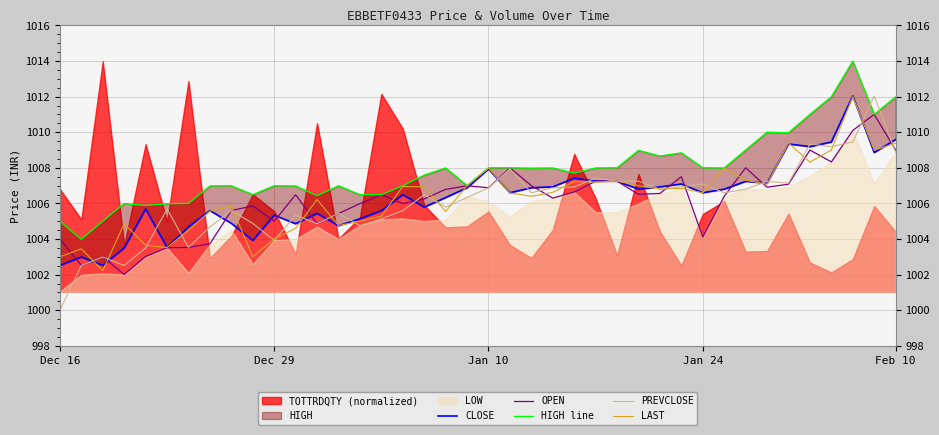

What is the average value of the LAST series?

1006.3